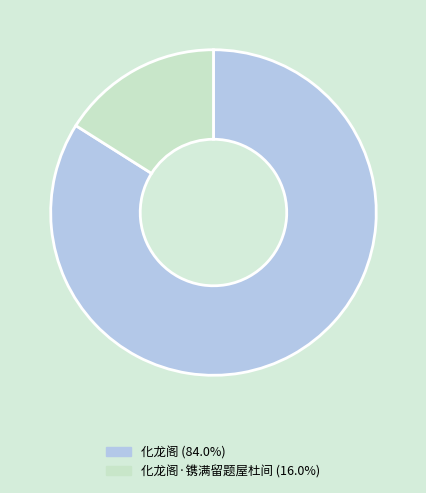

Is there a majority slice in this chart?

Yes